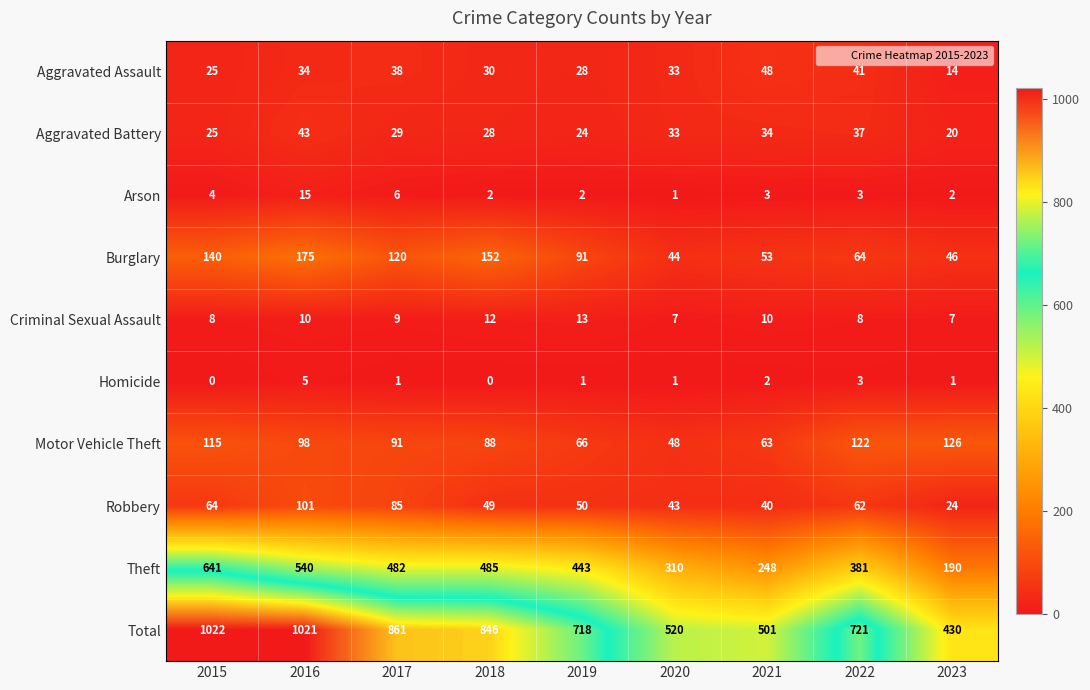

What is the difference between the highest and lowest values at 2017?

860